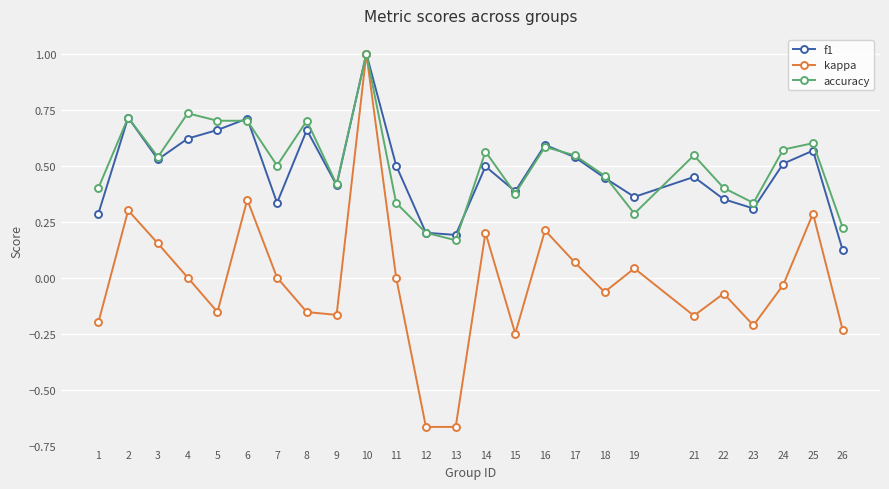

Which category has the highest value across all series?

10